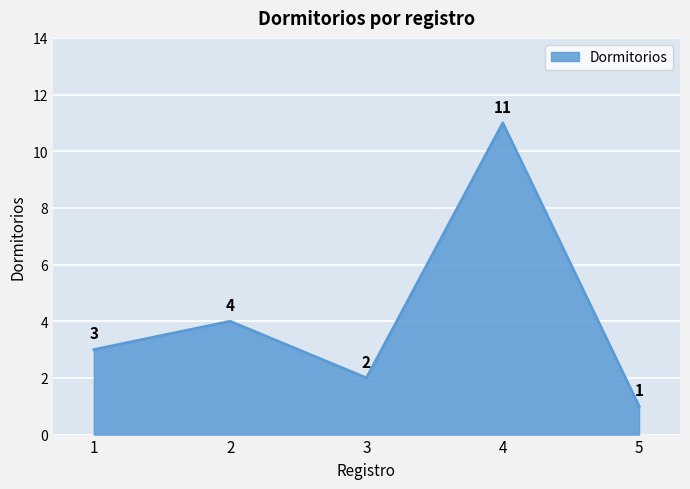

How many lines are shown in the chart?

1